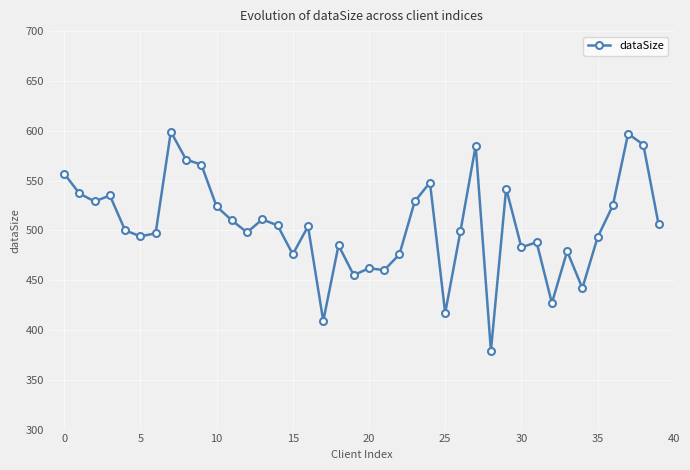

What is the value of the 29th point from the left?

379